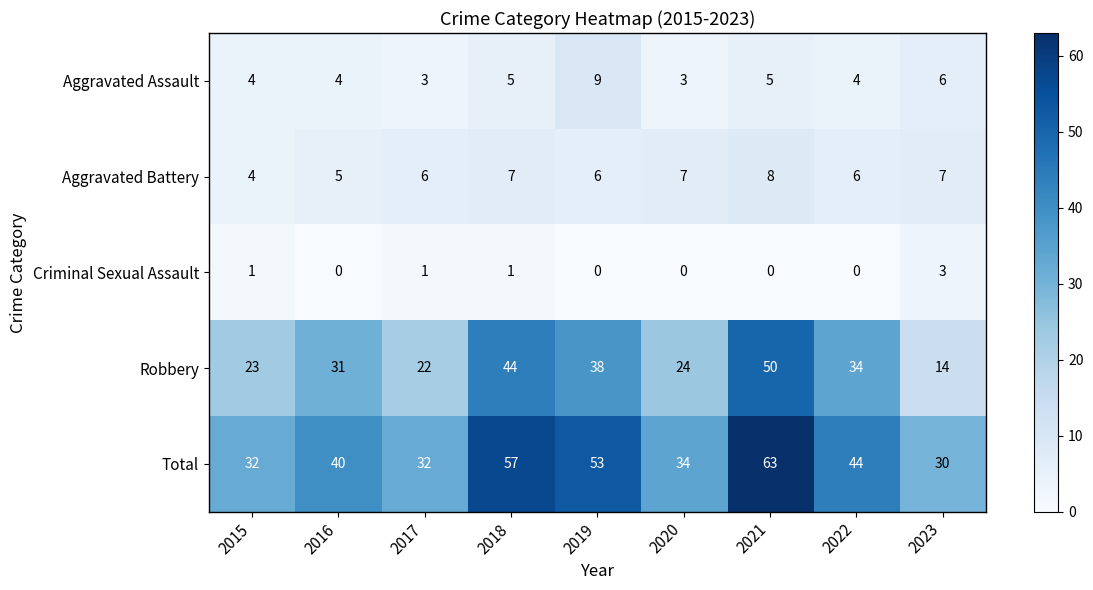

Rank the series by their maximum value, from lowest to highest.

Criminal Sexual Assault, Aggravated Battery, Aggravated Assault, Robbery, Total